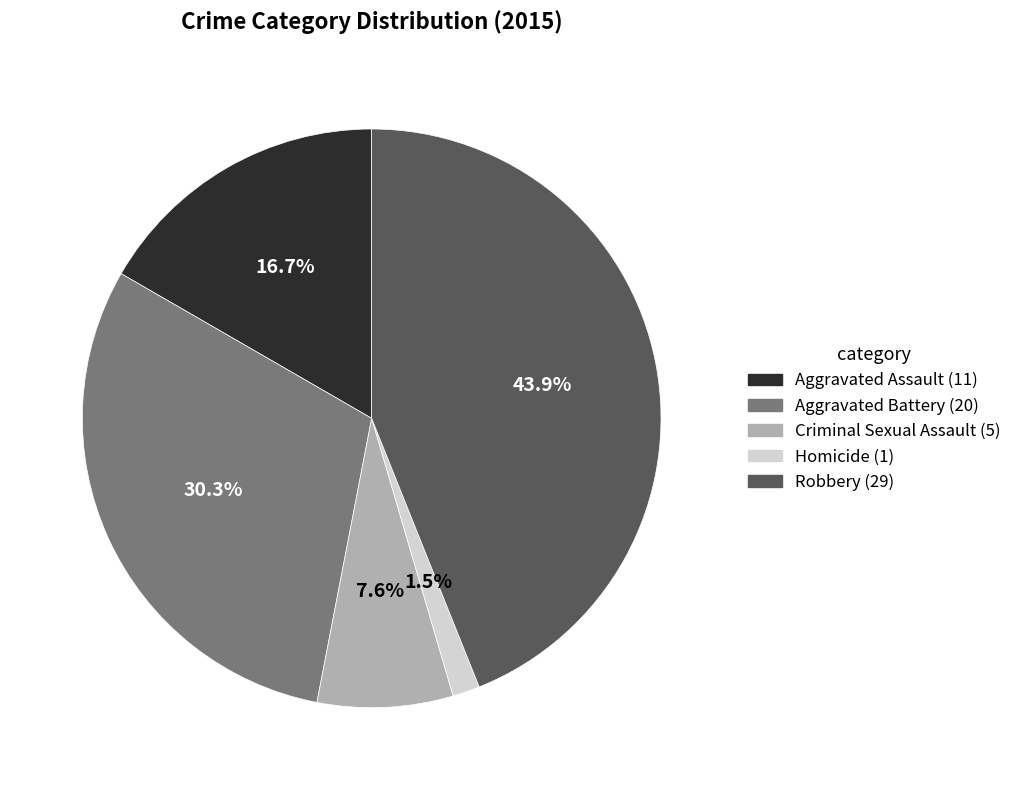

The Criminal Sexual Assault slice represents 8% of the pie. True or false?

True